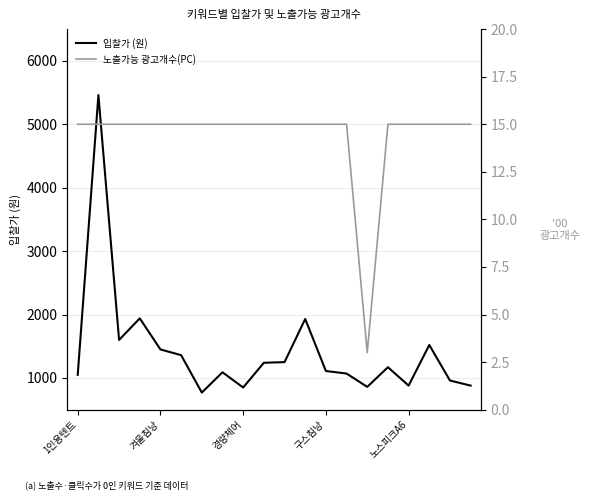

What is the highest value of the 입찰가 (원) series?

5460